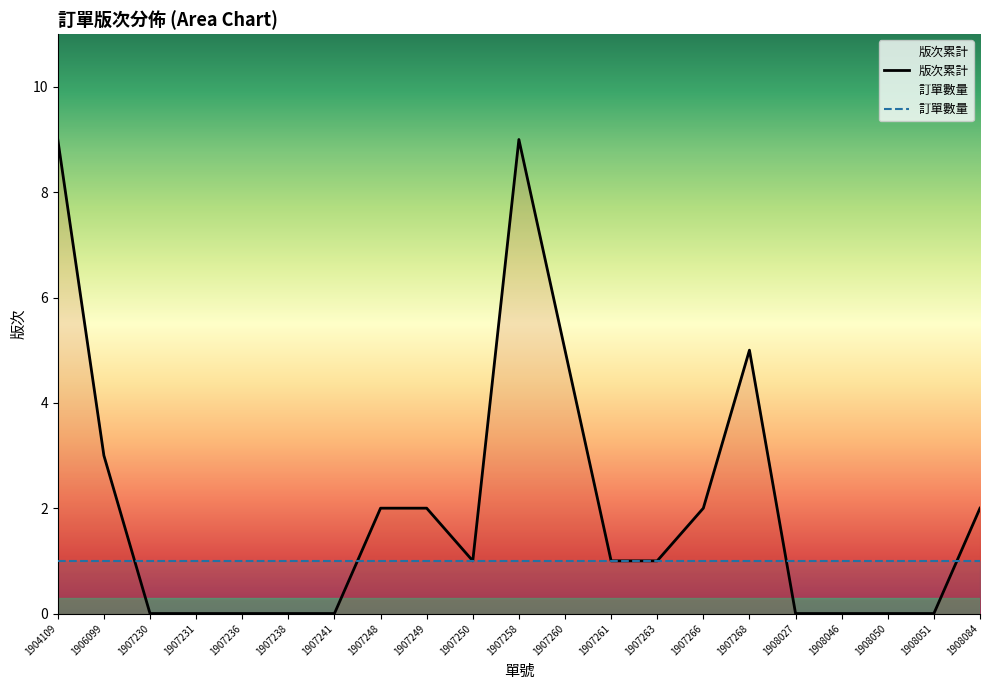

Rank the categories by value from highest to lowest.

1904109, 1907258, 1907260, 1907268, 1906099, 1907248, 1907249, 1907266, 1908084, 1907250, 1907261, 1907263, 1907230, 1907231, 1907236, 1907238, 1907241, 1908027, 1908046, 1908050, 1908051